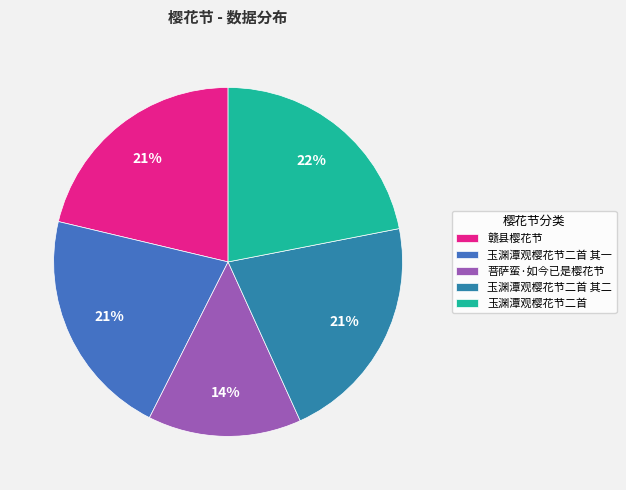

Is it true that 玉渊潭观樱花节二首 其二 is 21% of the pie?

True